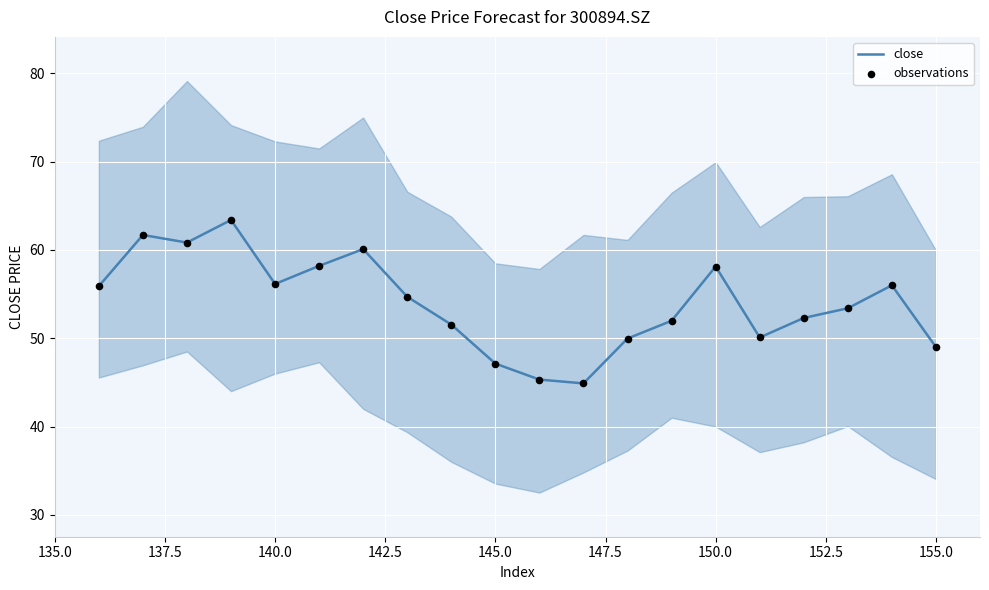

Which series has the widest spread of Y values?

close